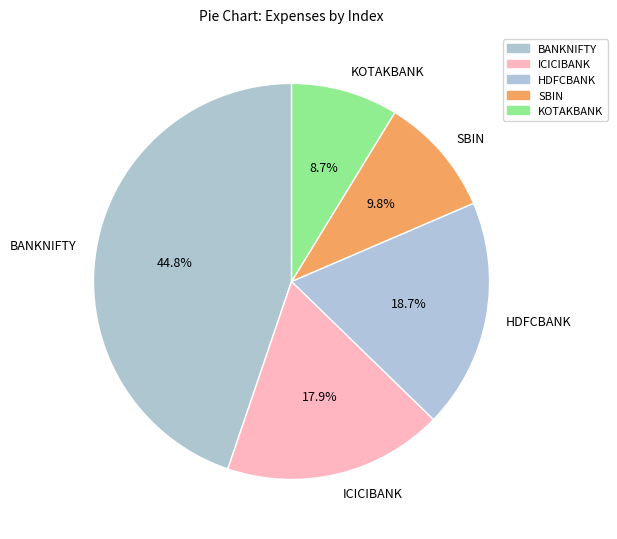

To the nearest percent, what is the average slice percentage?

20%